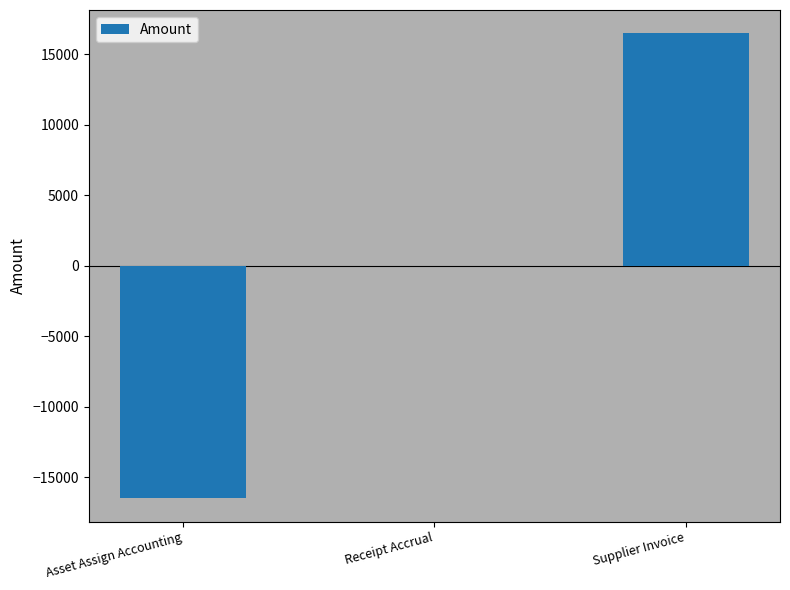

Reading left to right, extract all data points from this chart.

-16484.0	0.0	16484.0